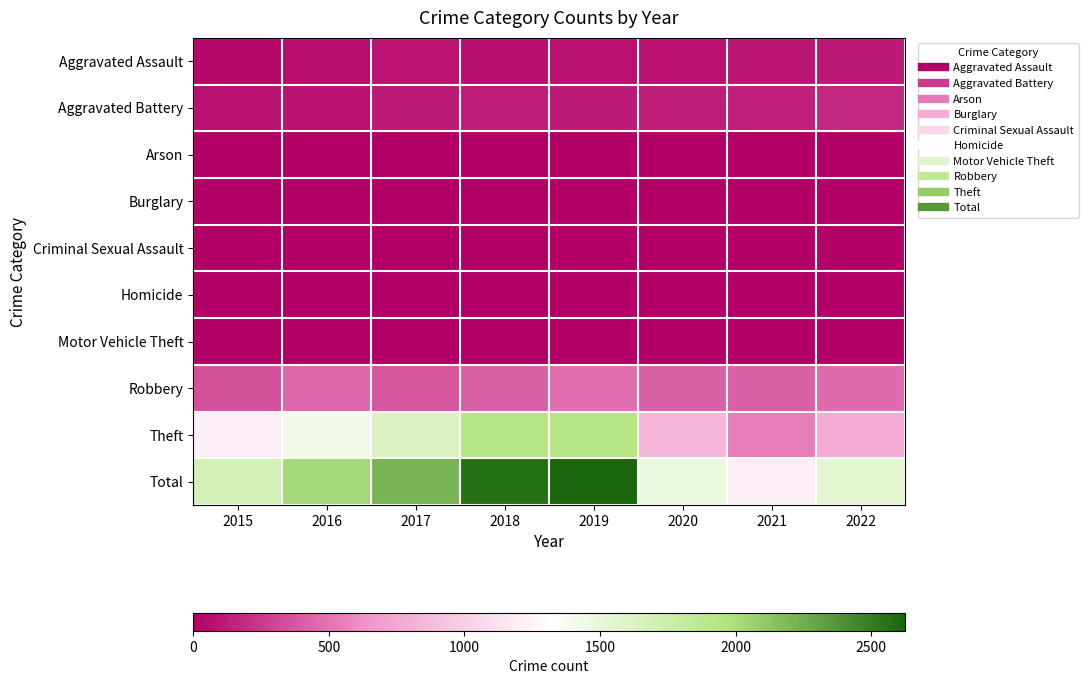

Rank the series by their maximum value, from lowest to highest.

Burglary, Arson, Motor Vehicle Theft, Homicide, Criminal Sexual Assault, Aggravated Assault, Aggravated Battery, Robbery, Theft, Total